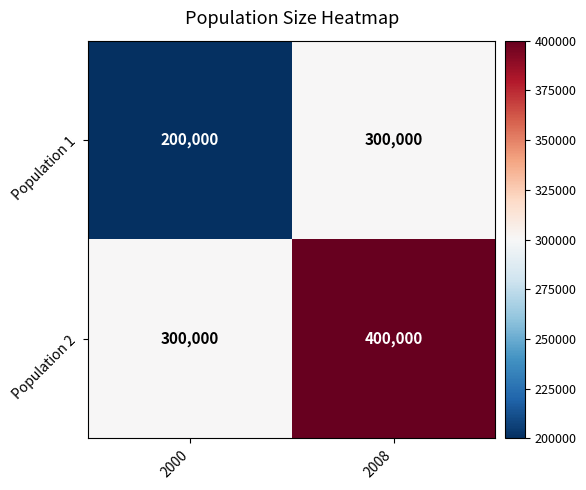

What is the difference between the highest and lowest values at 2000?

100000